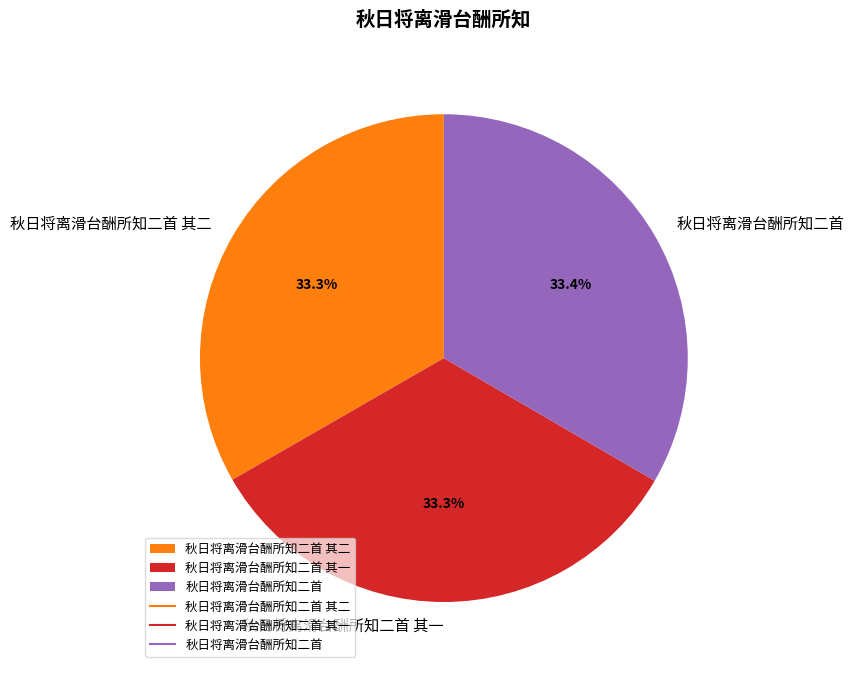

Do 秋日将离滑台酬所知二首 其二 and 秋日将离滑台酬所知二首 together represent more than half of the pie?

Yes